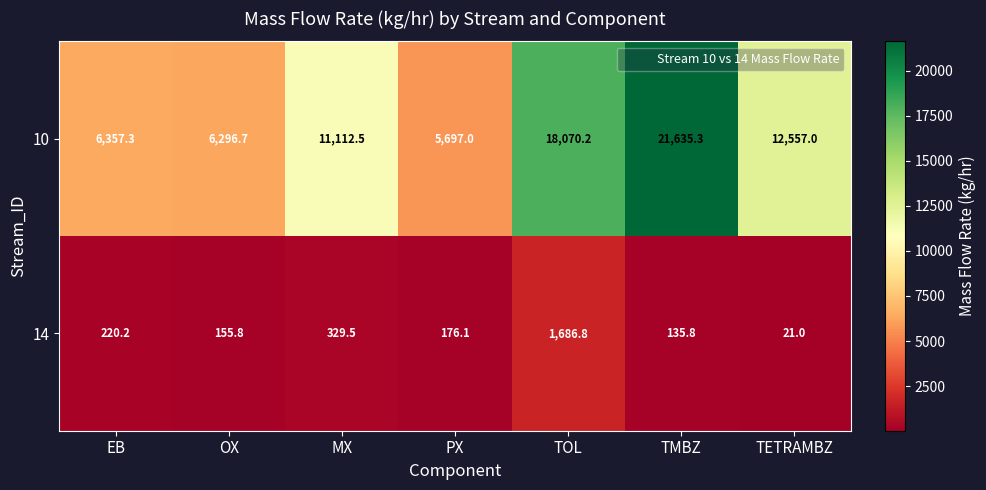

What is the difference between the maximum and minimum values in the 10 series?

15938.3